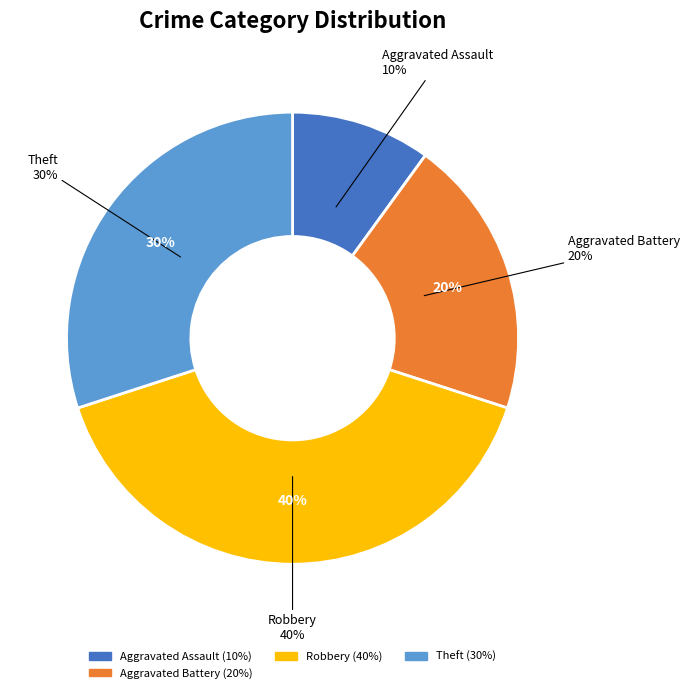

True or false: Motor Vehicle Theft accounts for 0% of the total.

True